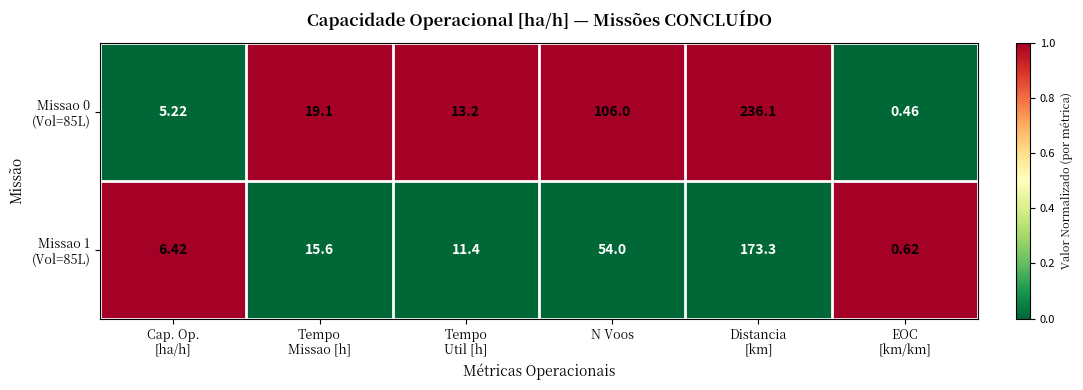

At how many categories does at least one series exceed 0?

6